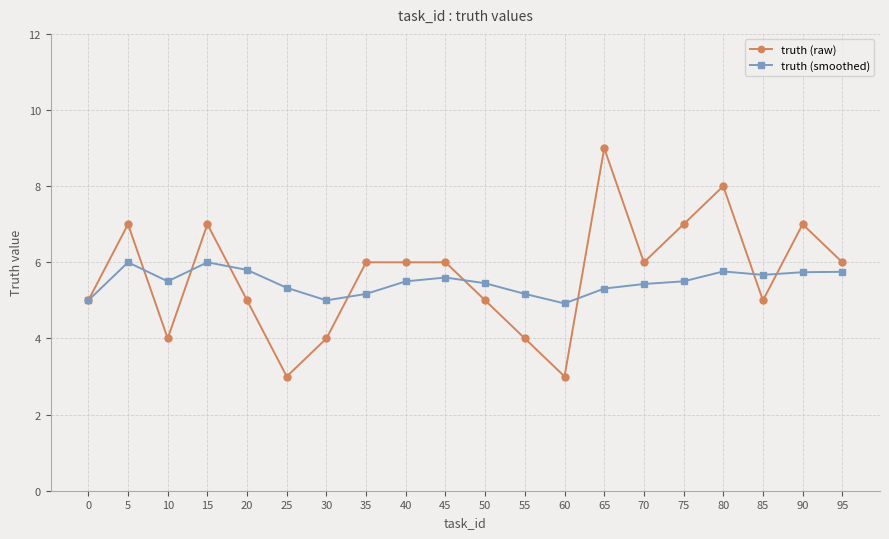

How many series are shown in this chart?

2